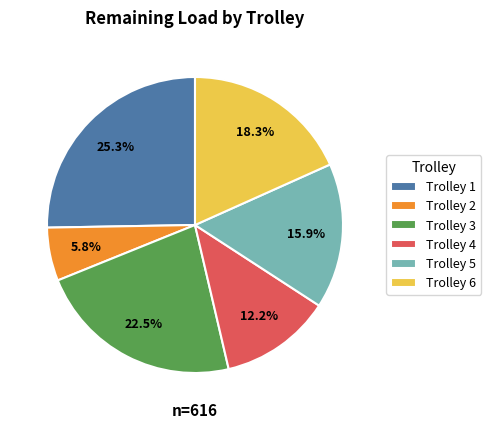

What is the largest slice in the pie chart?

Trolley 1